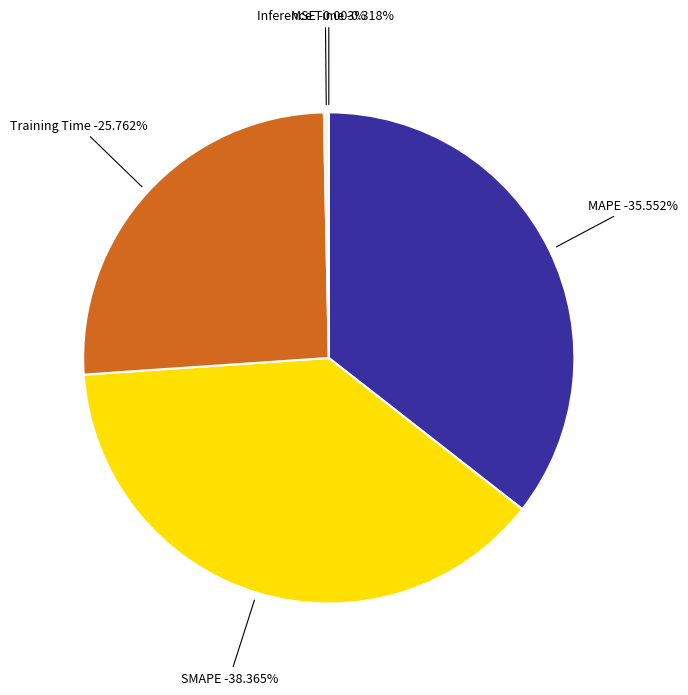

Rank the categories by value from highest to lowest.

SMAPE, MAPE, Training Time, Inference Time, MSE